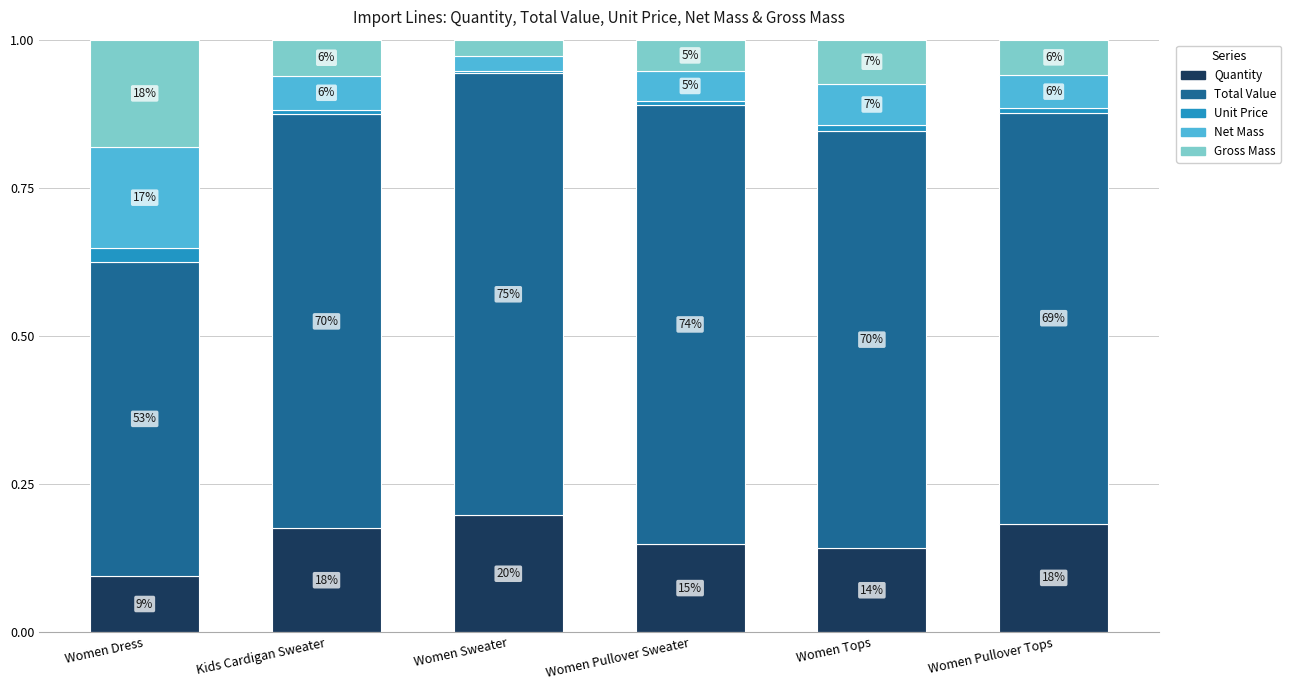

What is the average value of the Net Mass series?

0.1